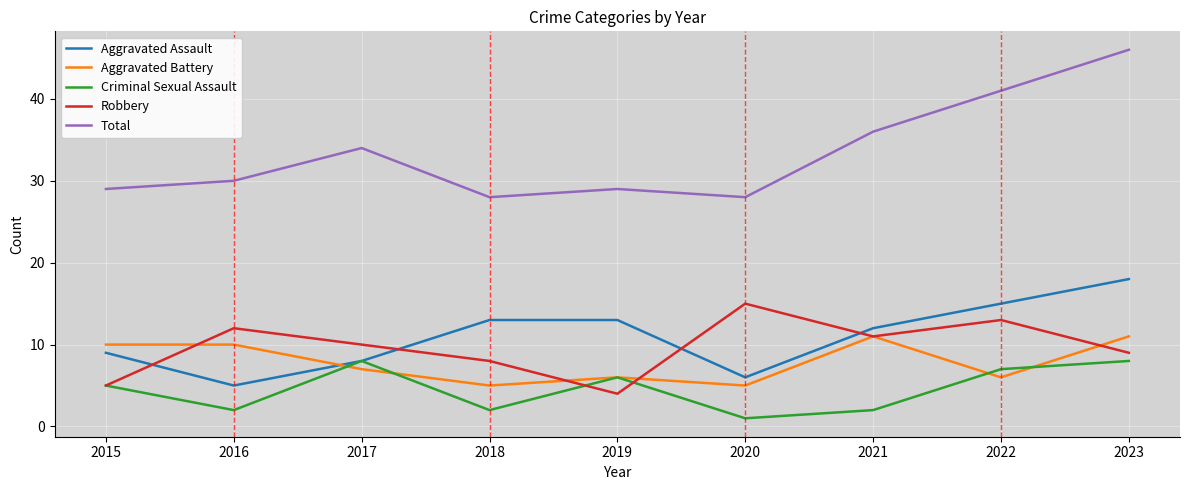

What is the difference between the maximum and minimum values in the Aggravated Assault series?

13